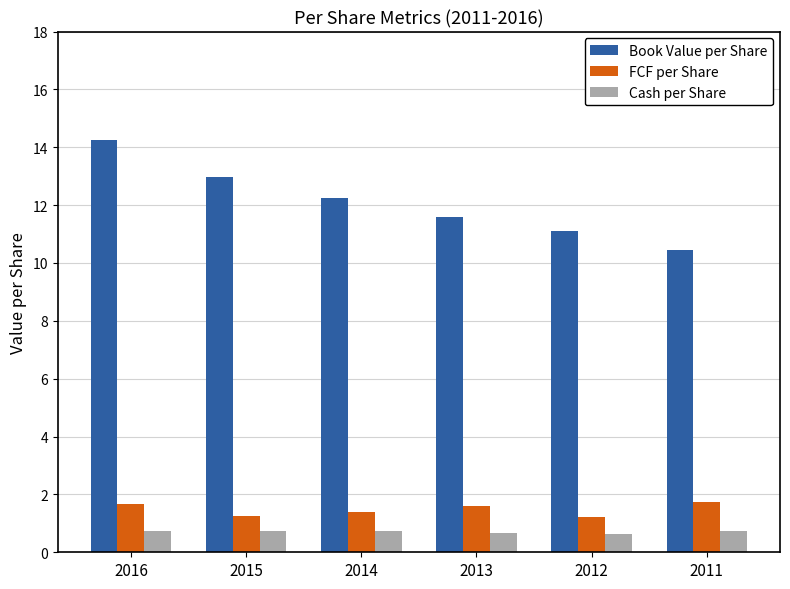

Is the value of Cash per Share at 2013 greater than the value of Book Value per Share at 2013?

No